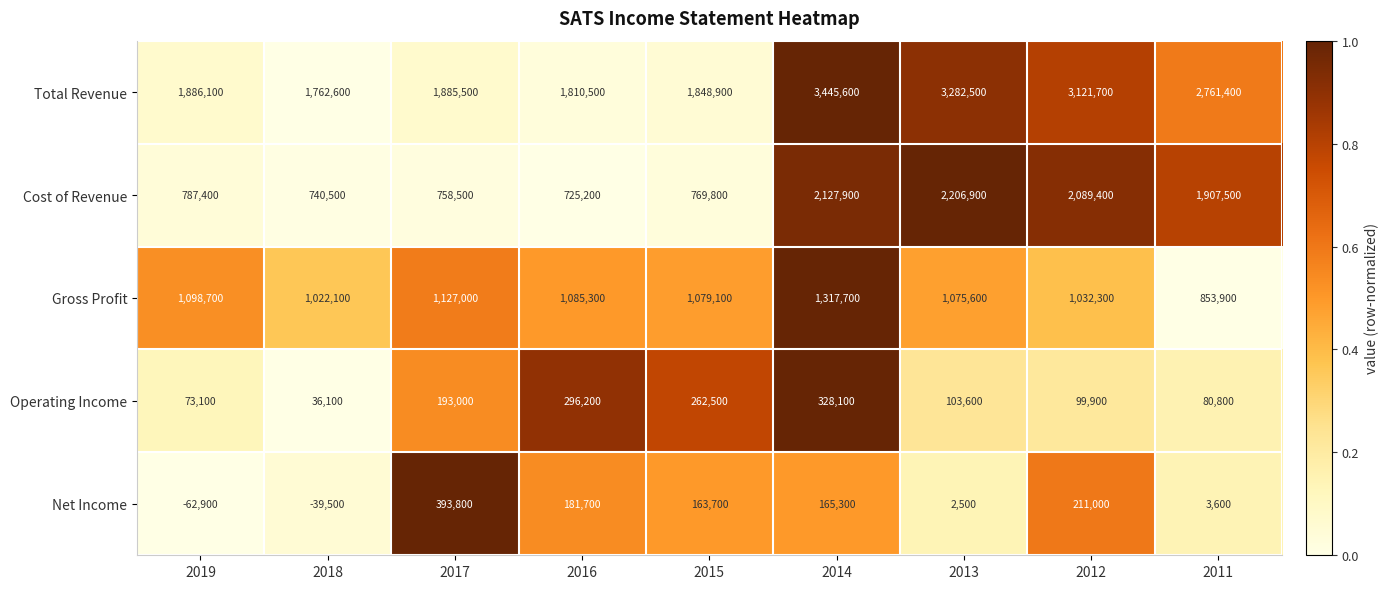

How many values in the Cost of Revenue series are below 787400?

4